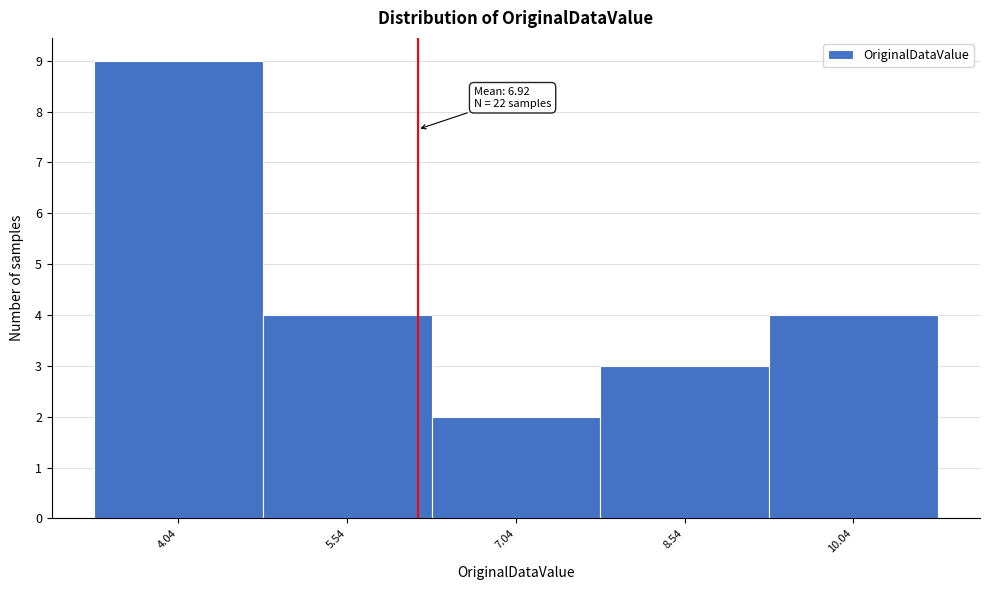

Reading right to left, transcribe all the data shown in this chart.

10.04=4	8.54=3	7.04=2	5.54=4	4.04=9